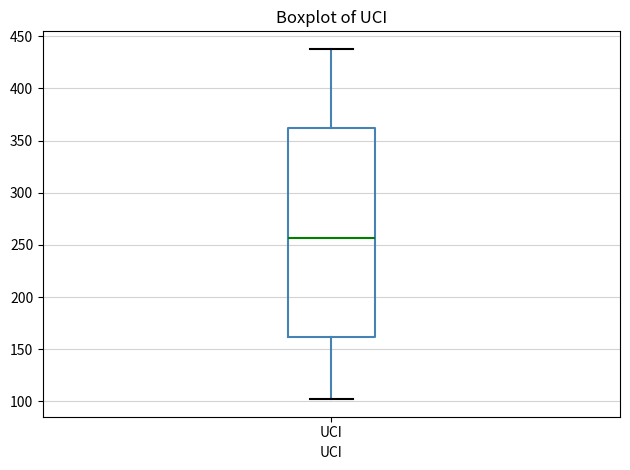

Where is the lower edge of the box for UCI on the y-axis? The values are not printed on the chart, so give them approximately, as read against the axis.

160